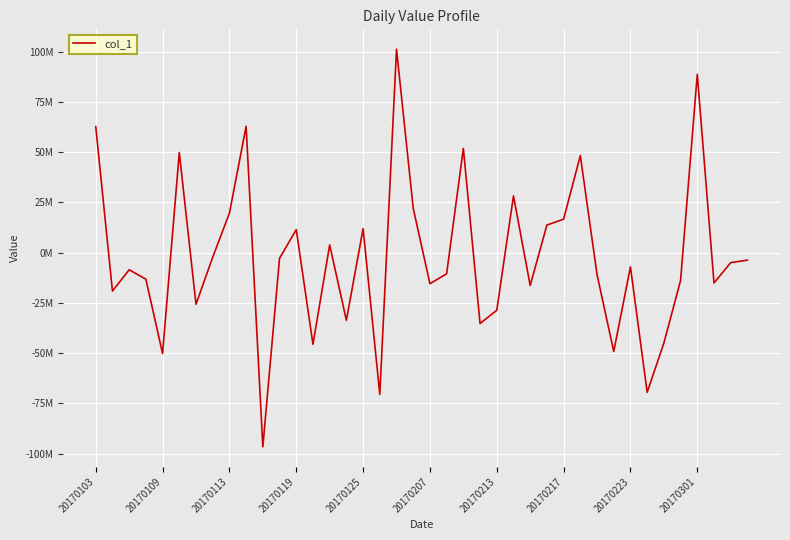

What is the difference between the second highest and second lowest values?

159367703.0